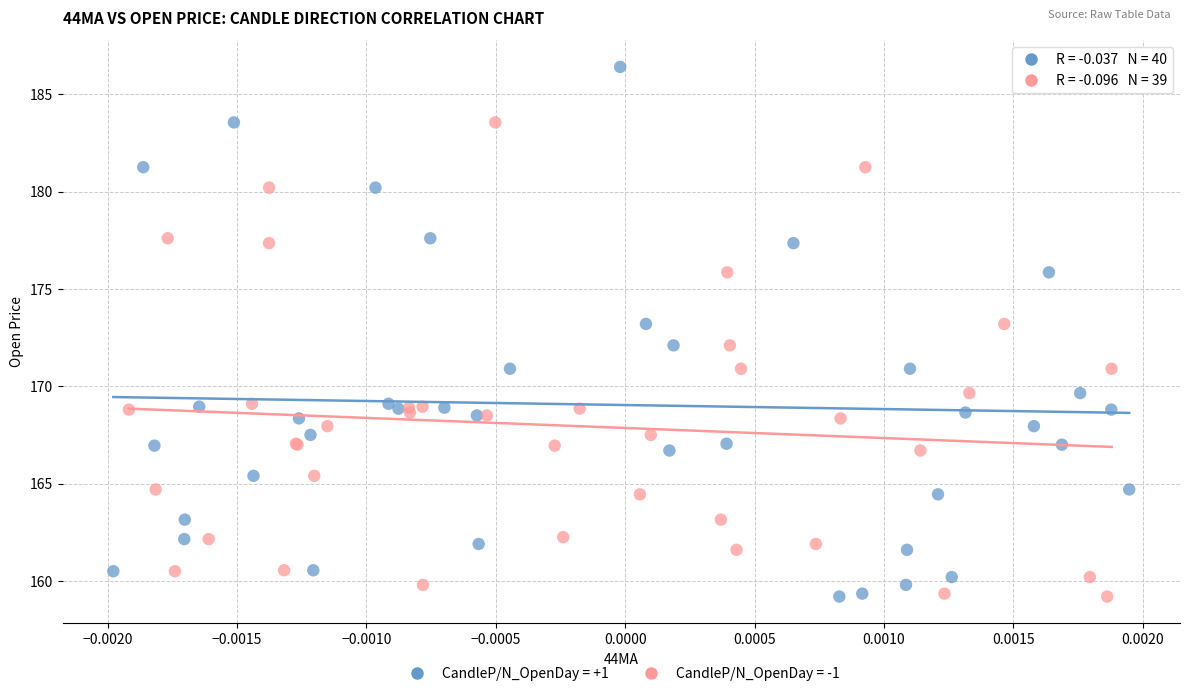

Which series contains the highest Y value?

CandleP/N_OpenDay = +1